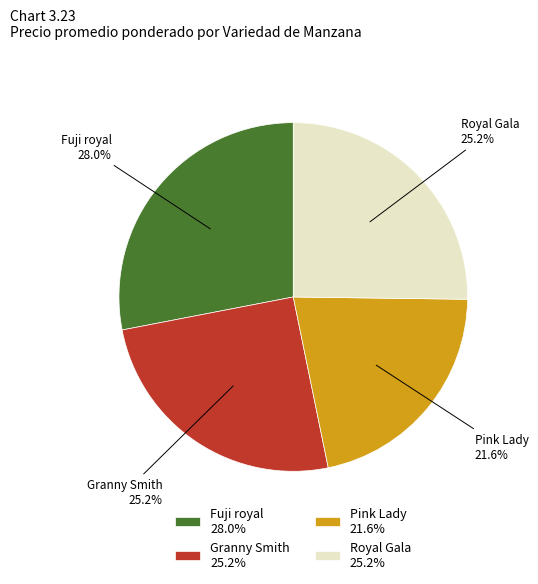

What percentage is NOT represented by Royal Gala 25.2%?

74.8%